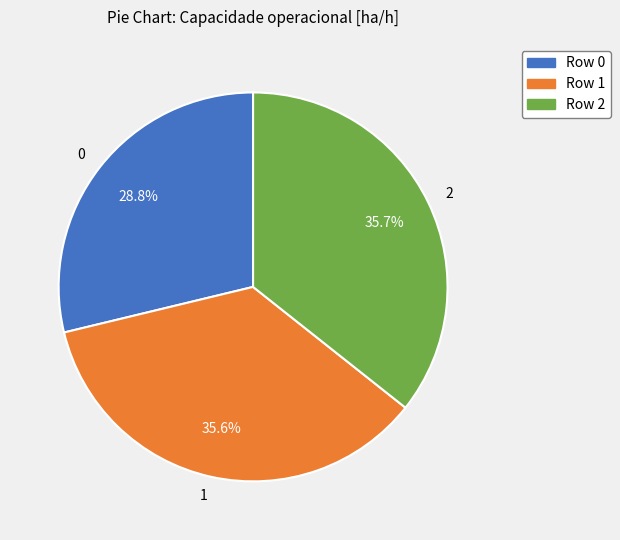

How many slices are in this pie chart?

3